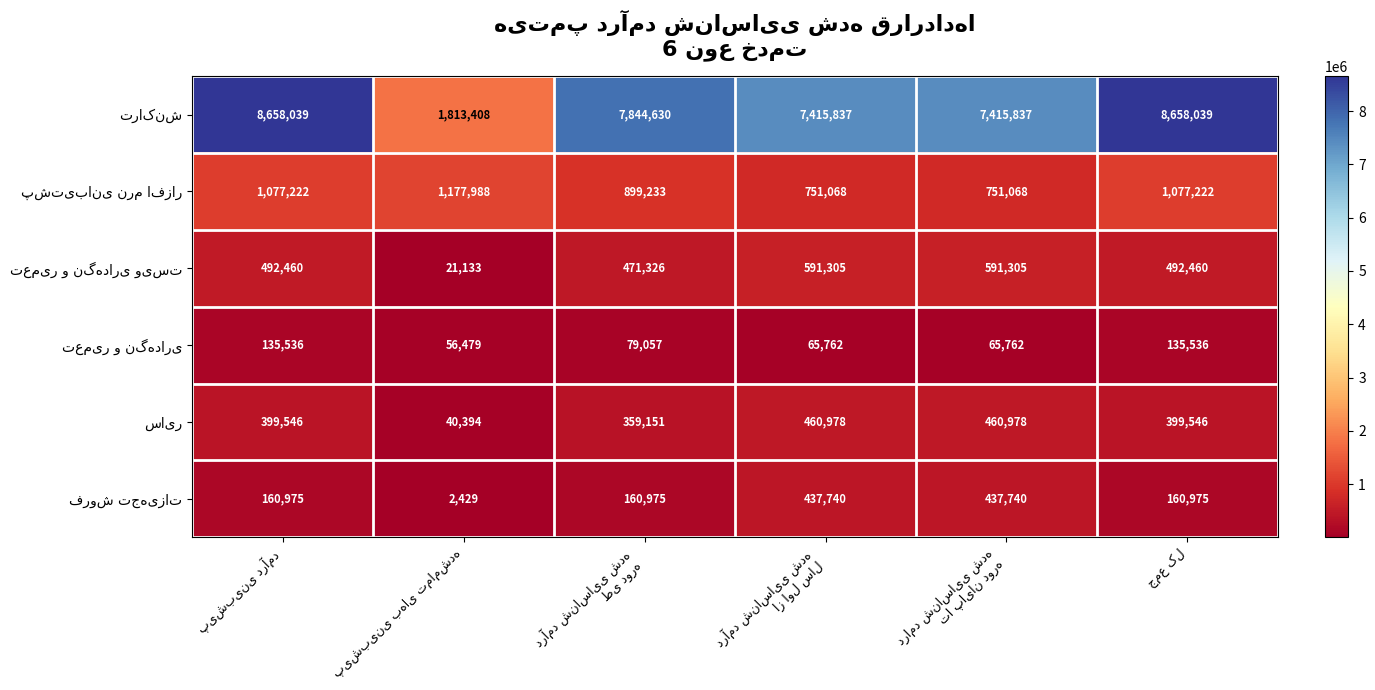

At how many categories does at least one series exceed 4793996?

5